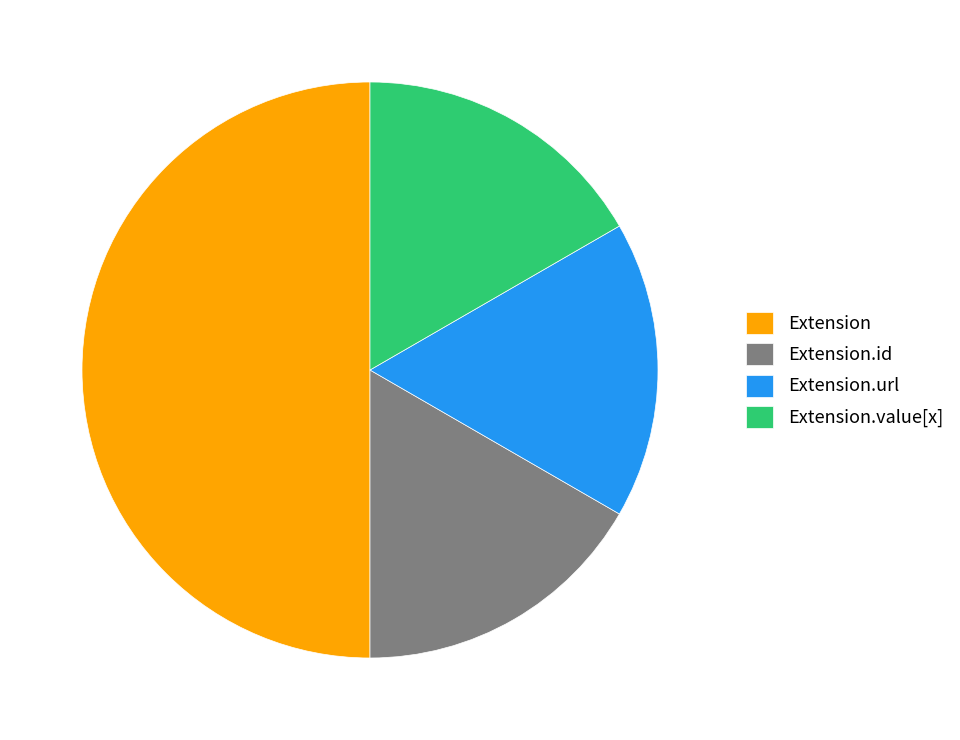

True or false: Extension.id accounts for 1% of the total.

False